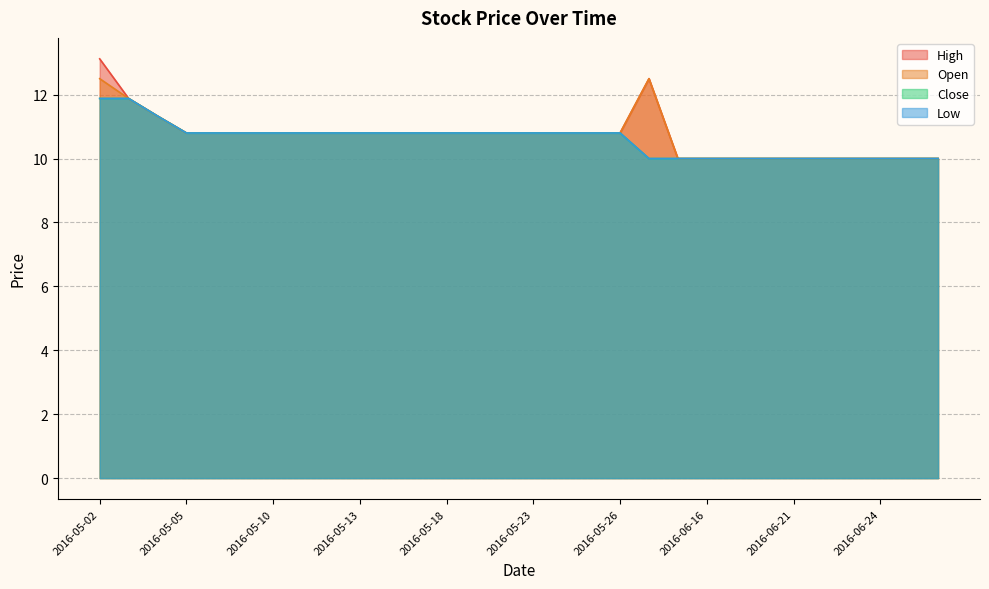

True or false: Low and Close cross at least once.

False